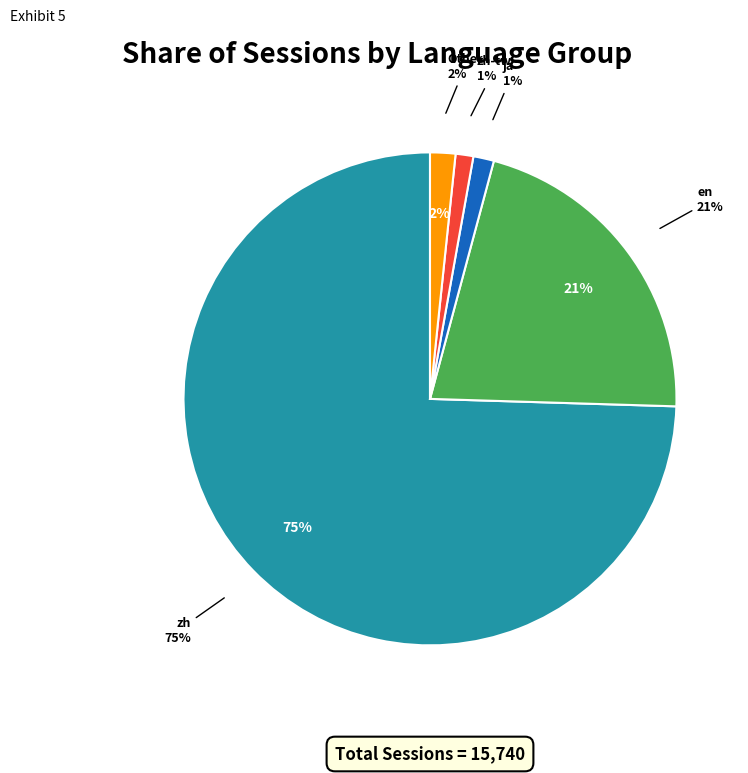

What percentage is NOT represented by pl?

100.0%